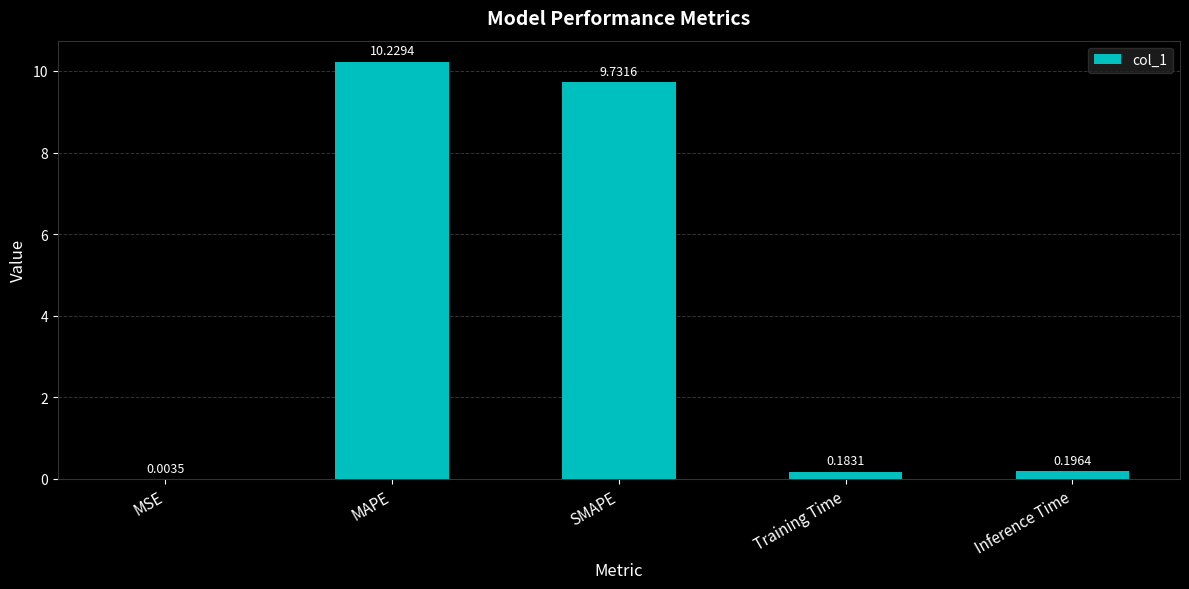

What is the greatest value displayed?

10.2